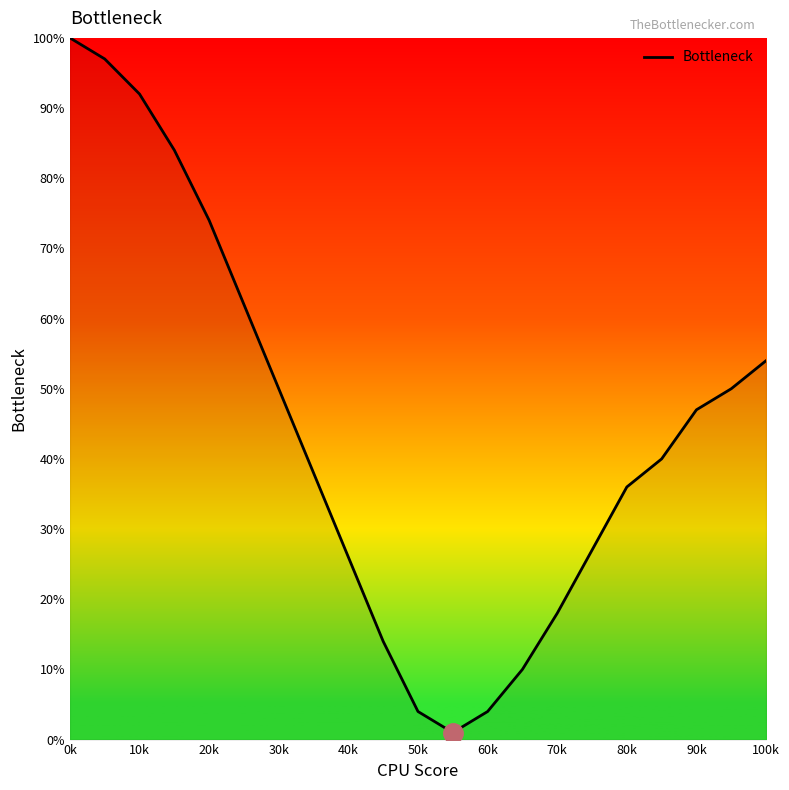

Reading left to right, transcribe all the data shown in this chart.

100	97	92	84	74	62	50	38	26	14	4	1	4	10	18	27	36	40	47	50	54